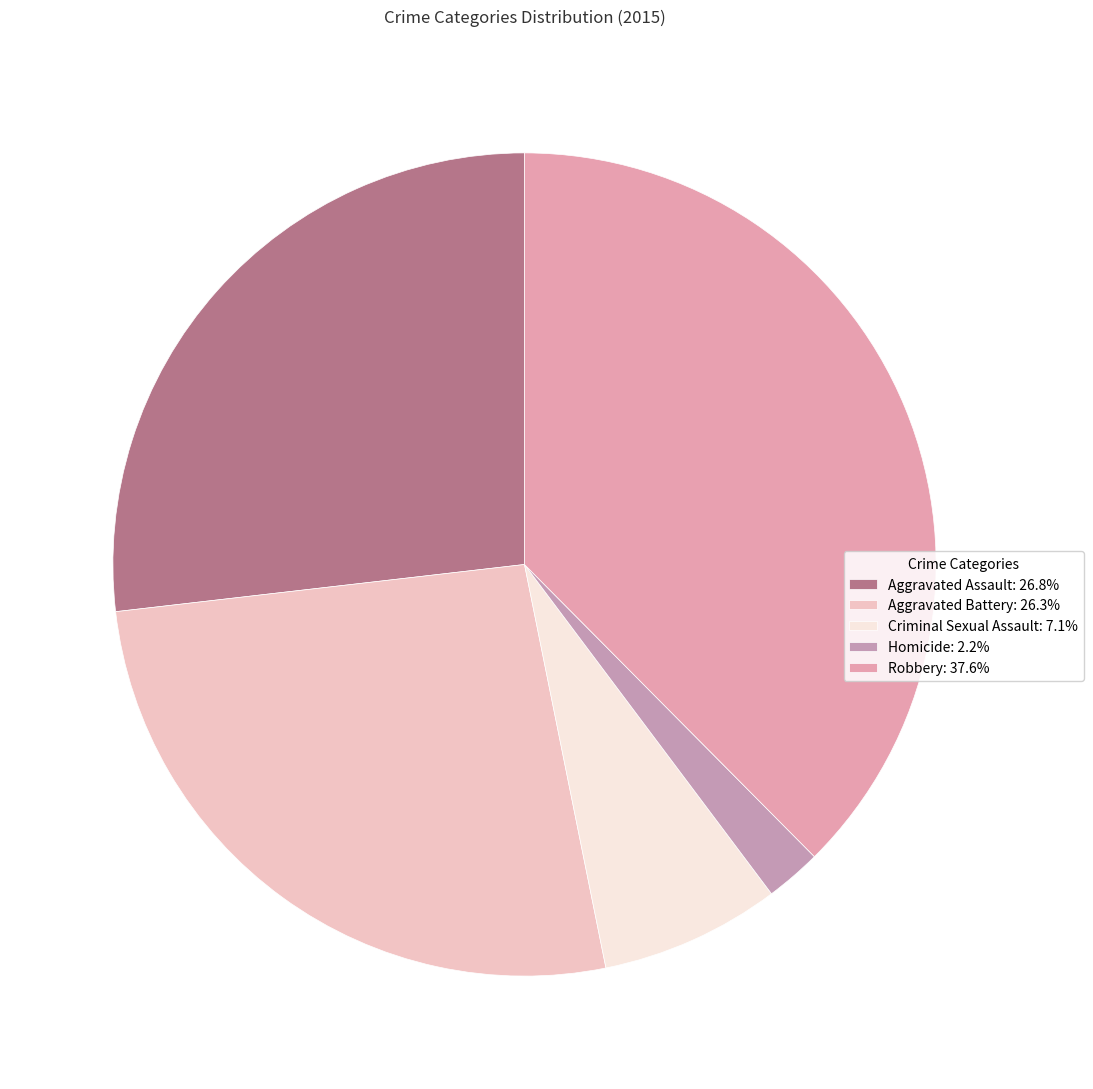

Which has a higher value, Criminal Sexual Assault or Homicide?

Criminal Sexual Assault